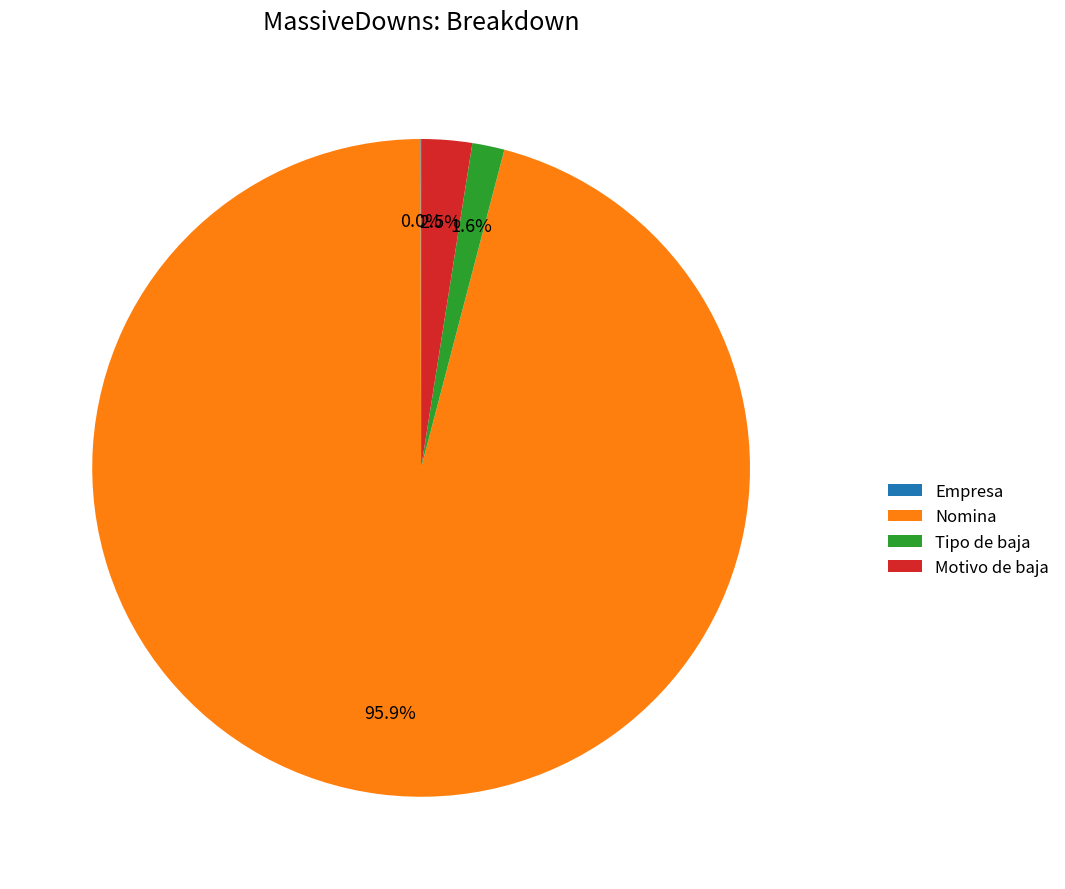

What percentage is NOT represented by Tipo de baja?

98.4%